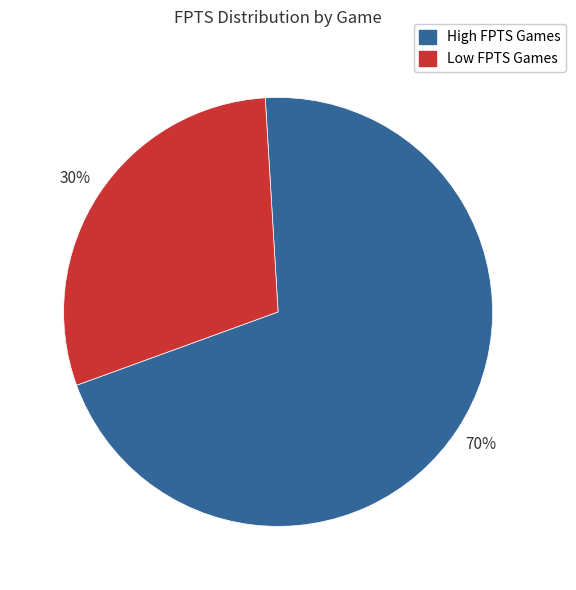

To the nearest percent, what is the average slice percentage?

50%